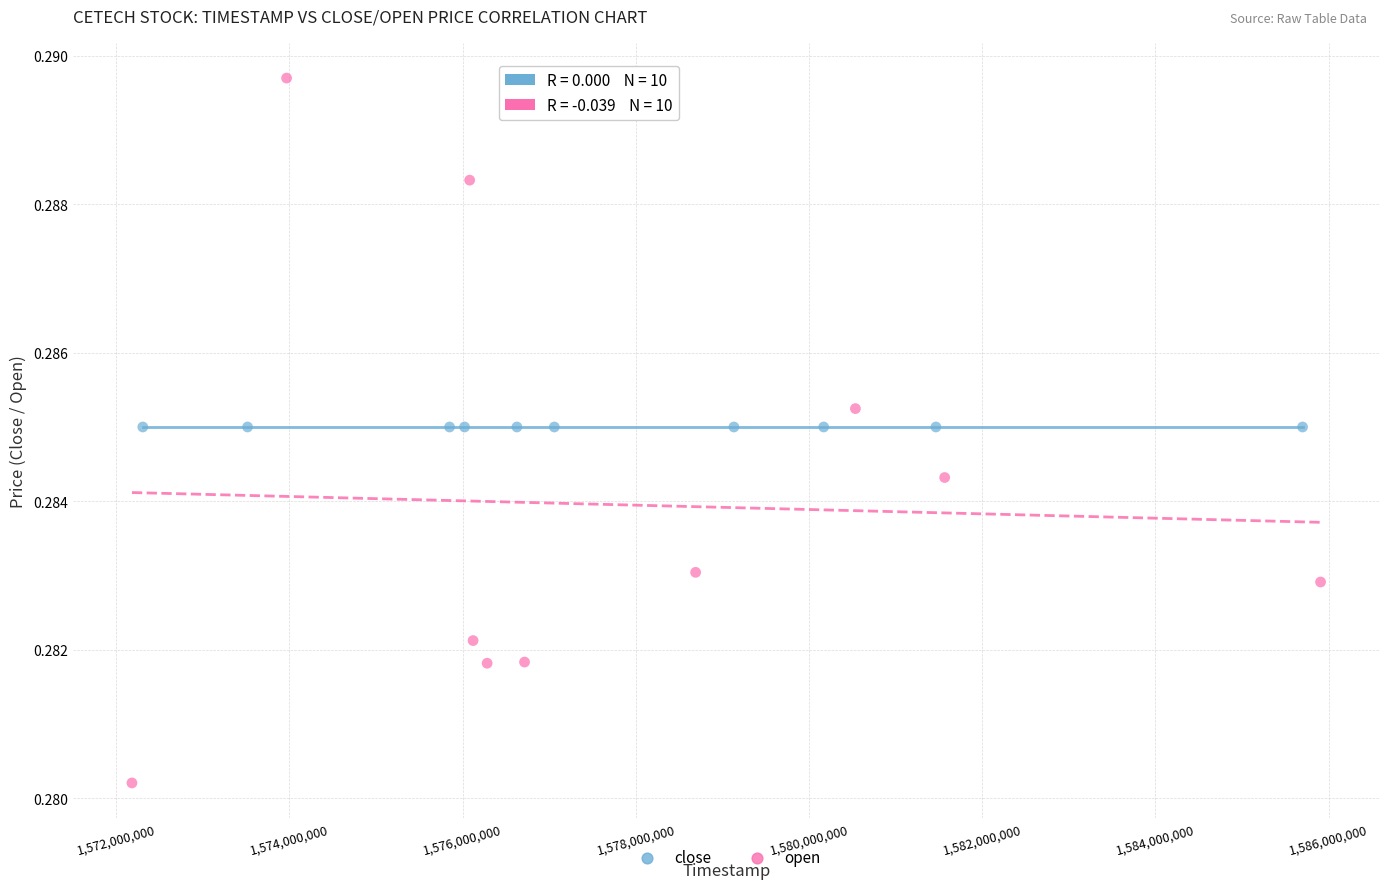

Which series reaches the minimum Y coordinate?

open